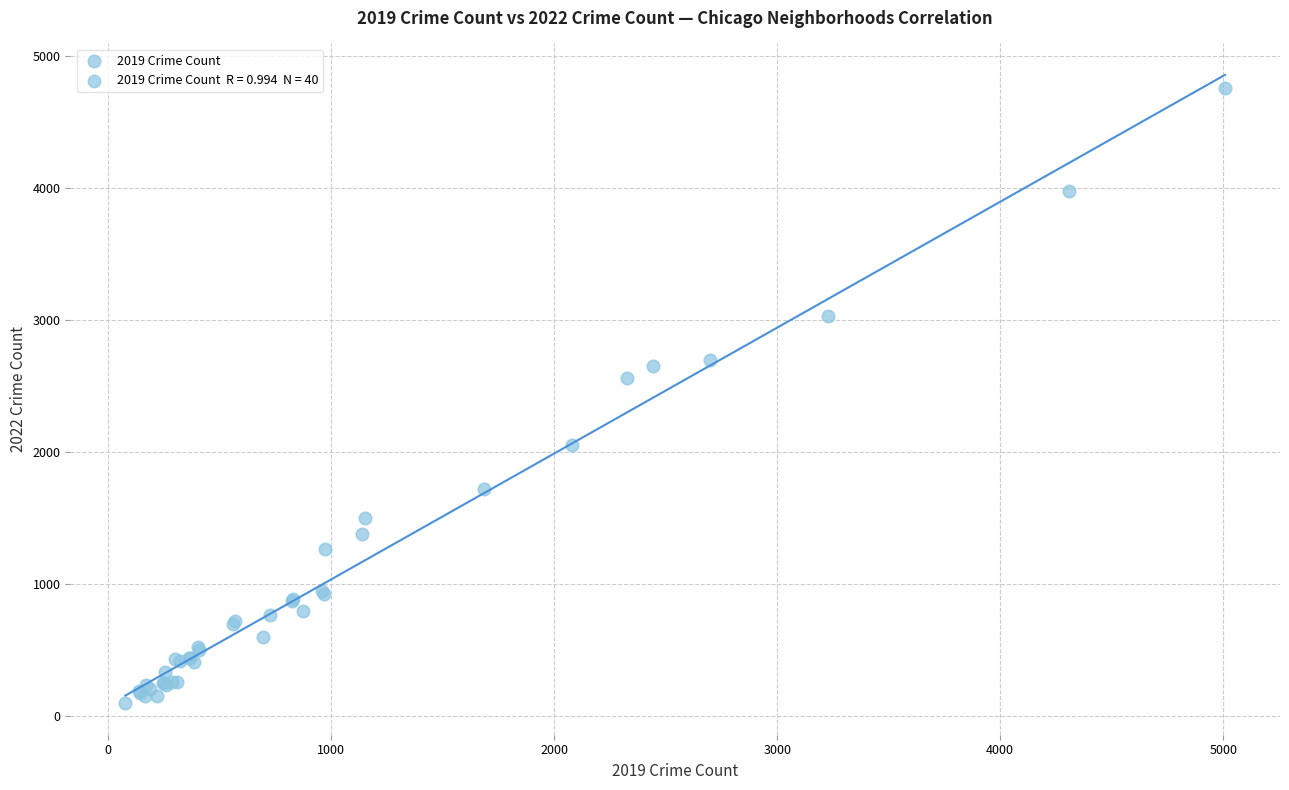

What Y value in the scatter plot is closest to 2430?

2566